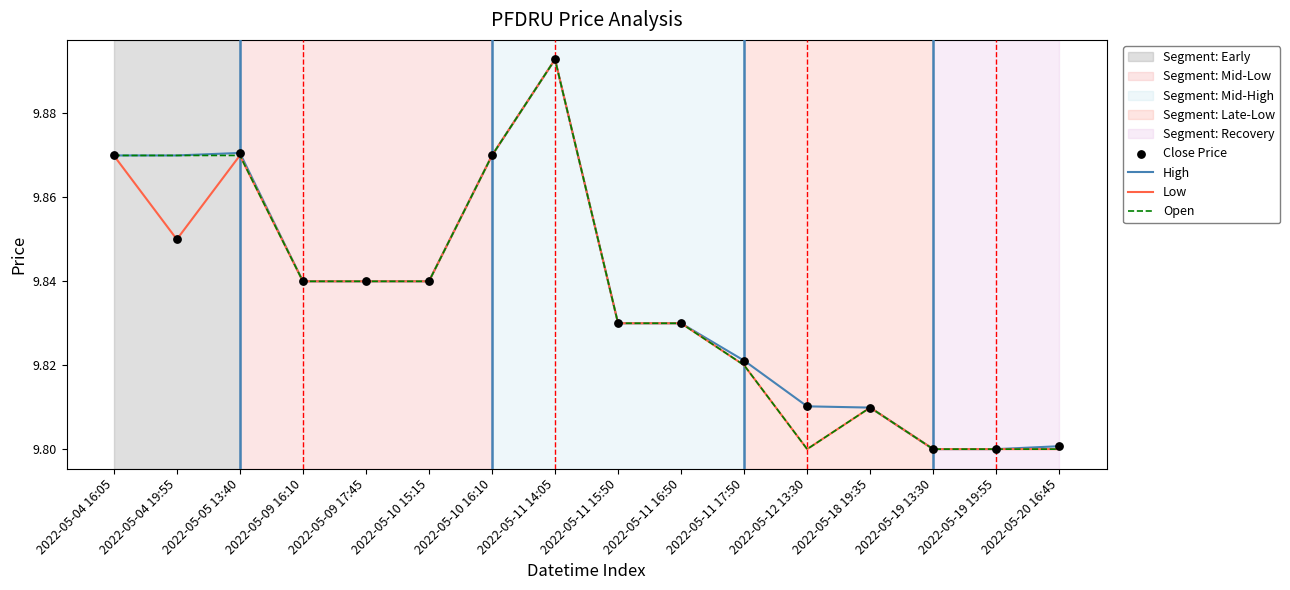

What is the total value across all series at 2022-05-11 15:50?

29.5